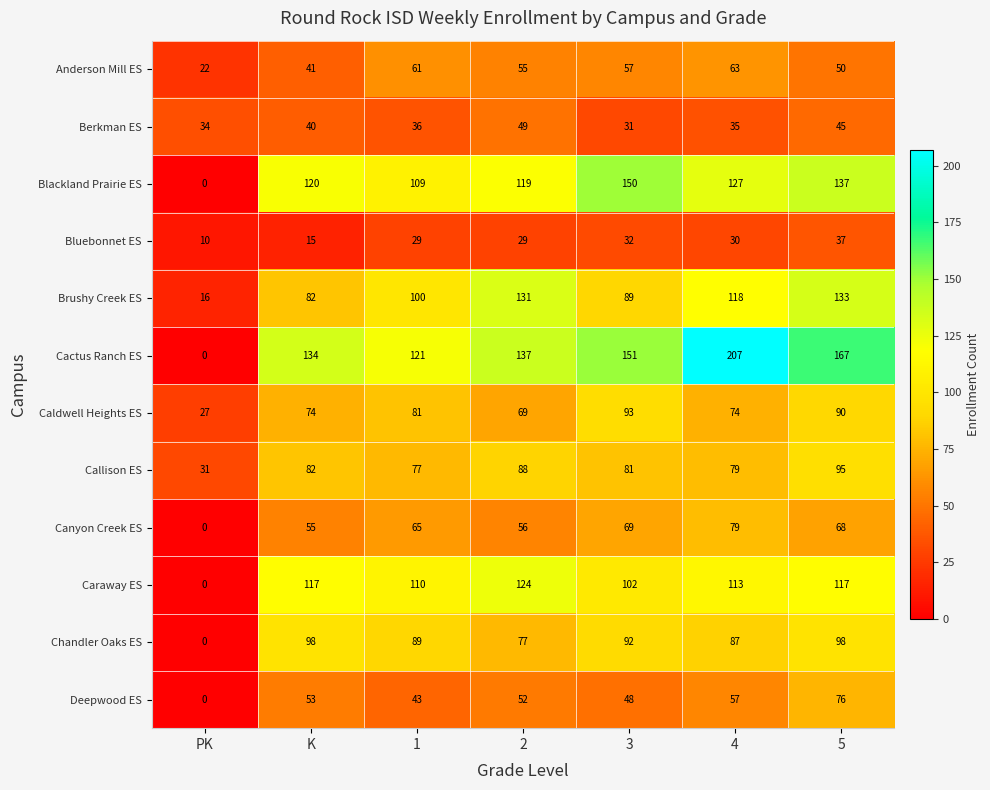

Between 2 and 3, which series saw the biggest shift?

Brushy Creek ES